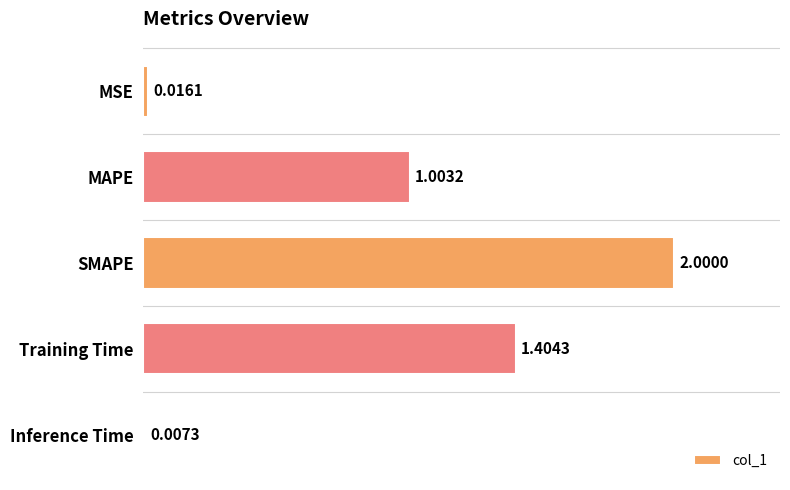

What is the change in value from MSE to MAPE?

+1.0